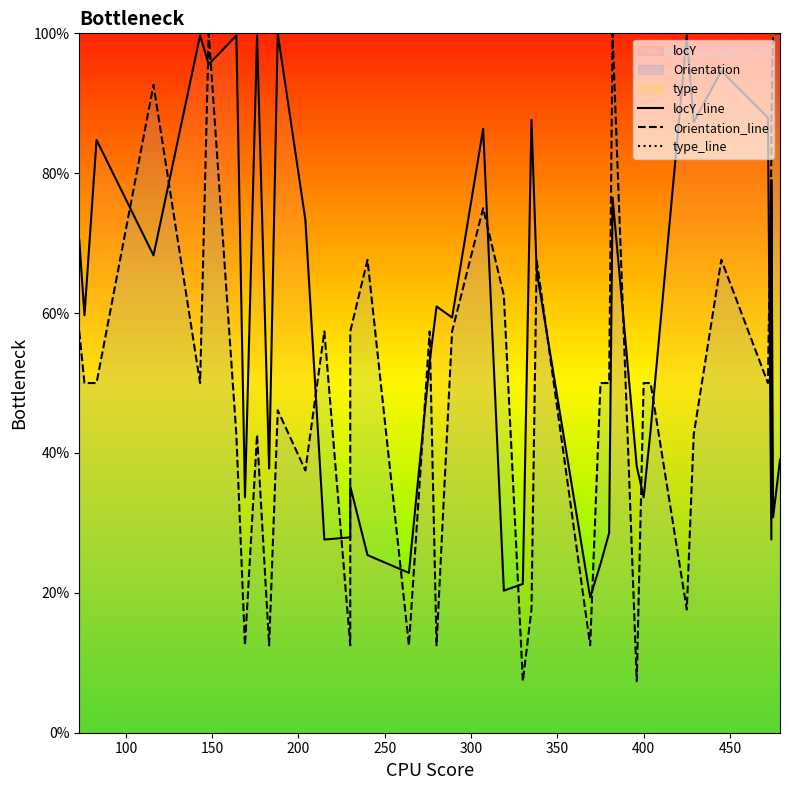

What are all the series names shown in the legend?

locY_line, Orientation_line, type_line